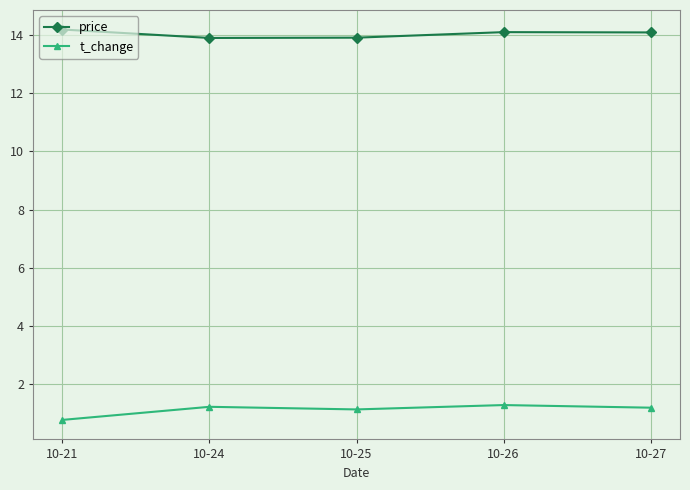

Where is the first local minimum for t_change?

10-25